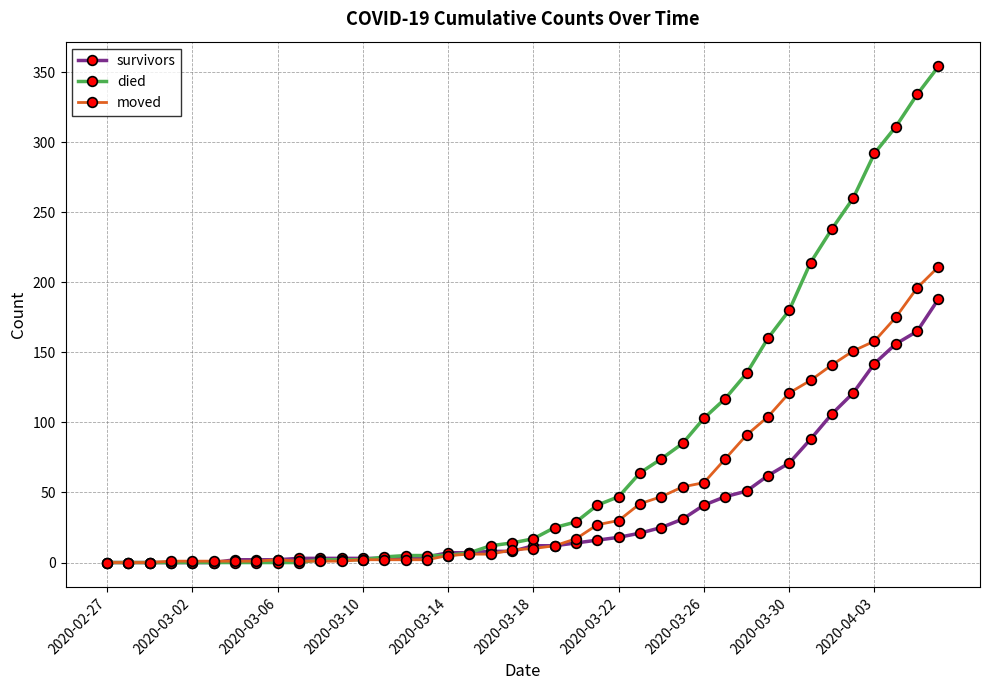

List the series in order of their peak value, highest first.

died, moved, survivors